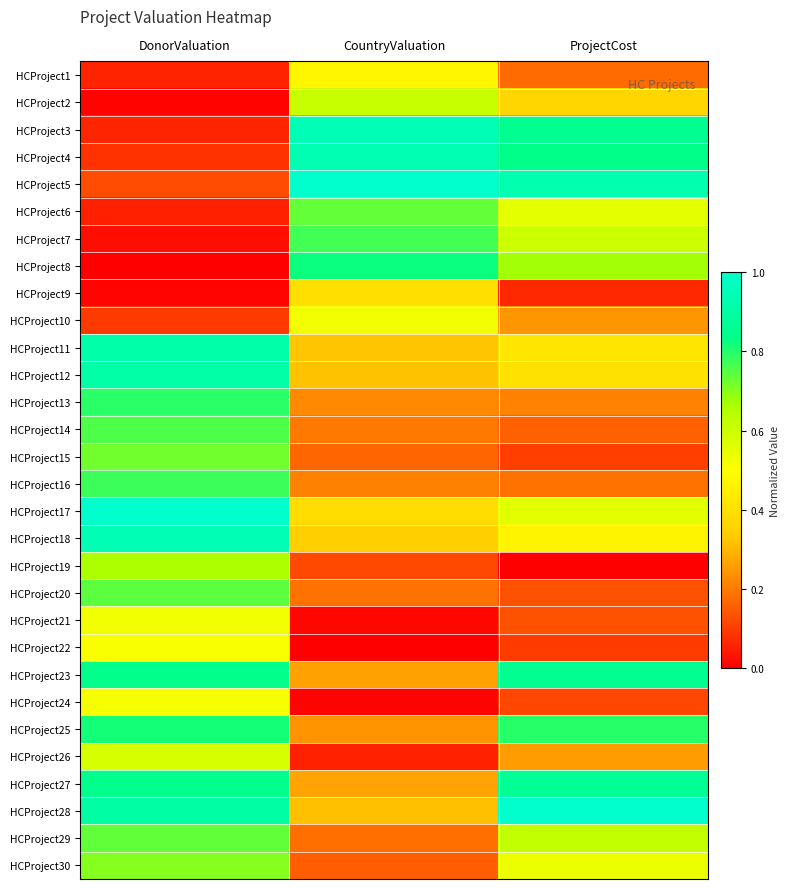

Which has a higher value, DonorValuation or CountryValuation?

CountryValuation